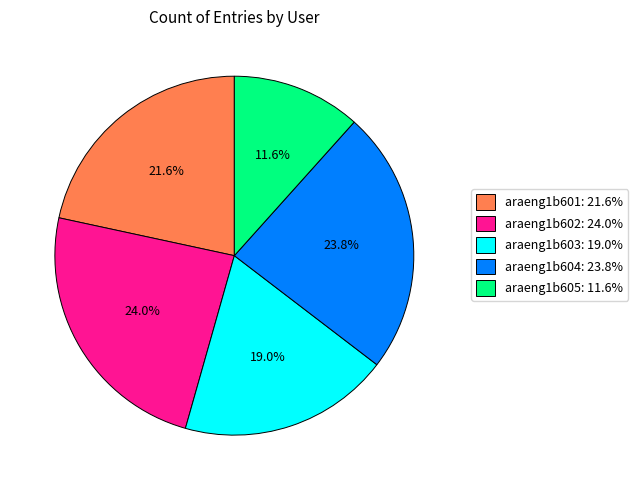

Do araeng1b601 and araeng1b605 together represent more than half of the pie?

No